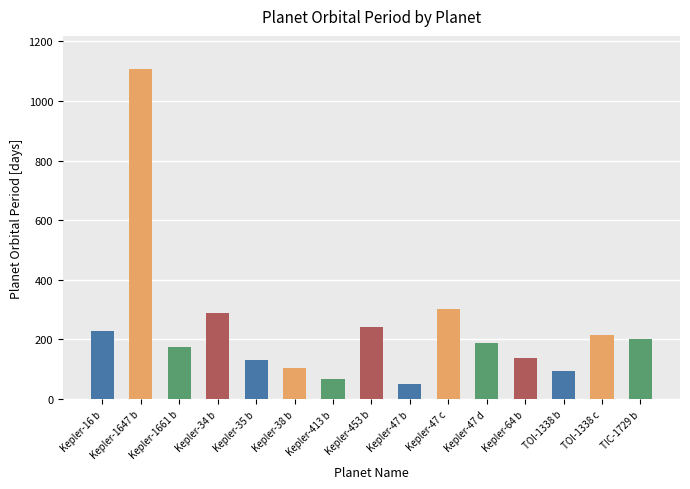

How many series are shown in this chart?

1